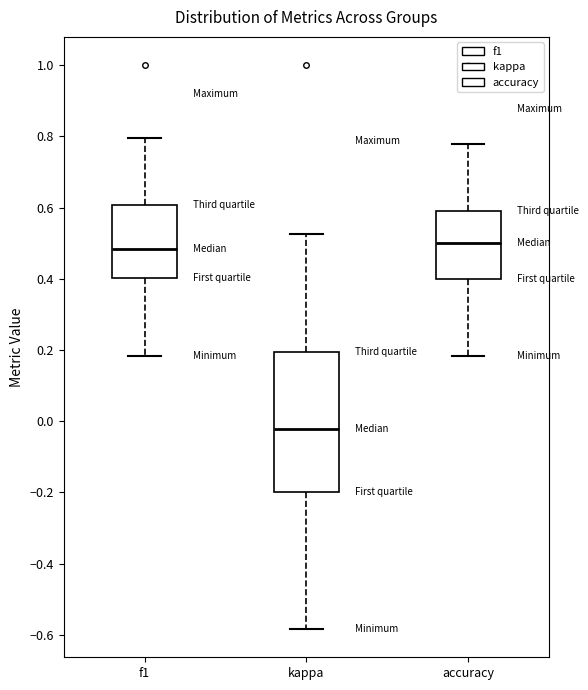

Reading left to right, read every box against the y-axis: the position of its median line, the range the box covers, and the ends of its whiskers. The values are not printed on the chart, so give them approximately, as read against the axis.

f1: median 0.48, box 0.40 to 0.60, whiskers 0.18 to 0.80
kappa: median -0.02, box -0.20 to 0.20, whiskers -0.58 to 0.52
accuracy: median 0.50, box 0.40 to 0.60, whiskers 0.18 to 0.78